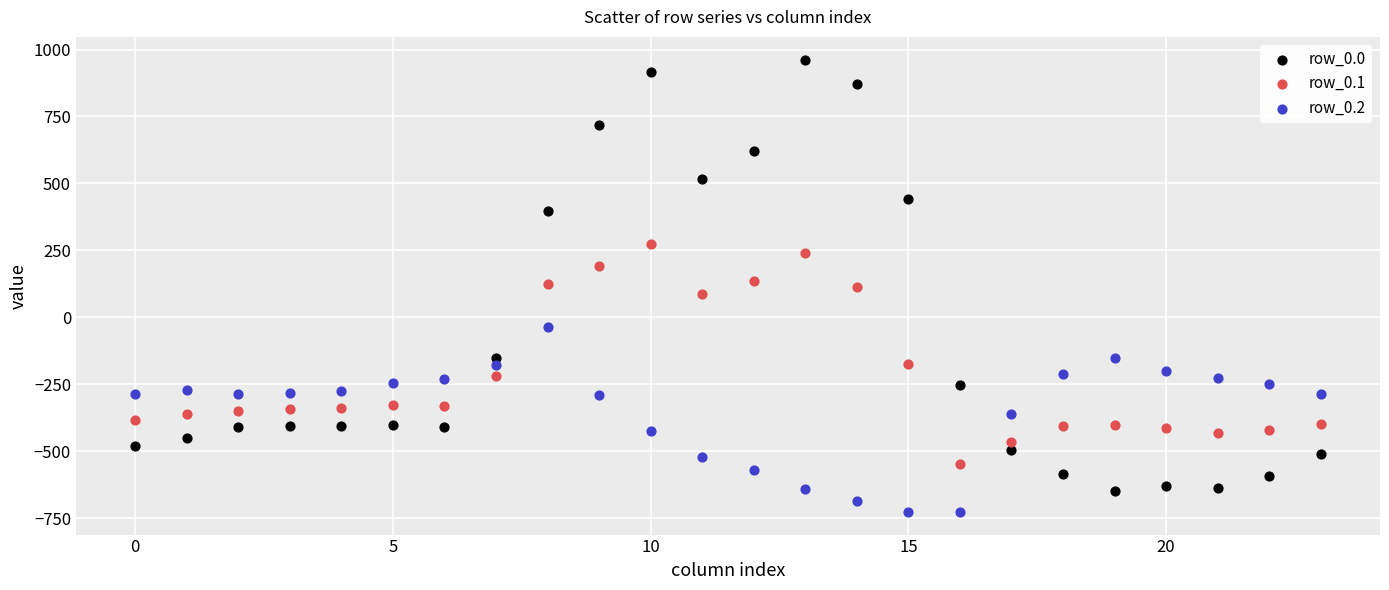

Which series reaches the minimum Y coordinate?

row_0.2